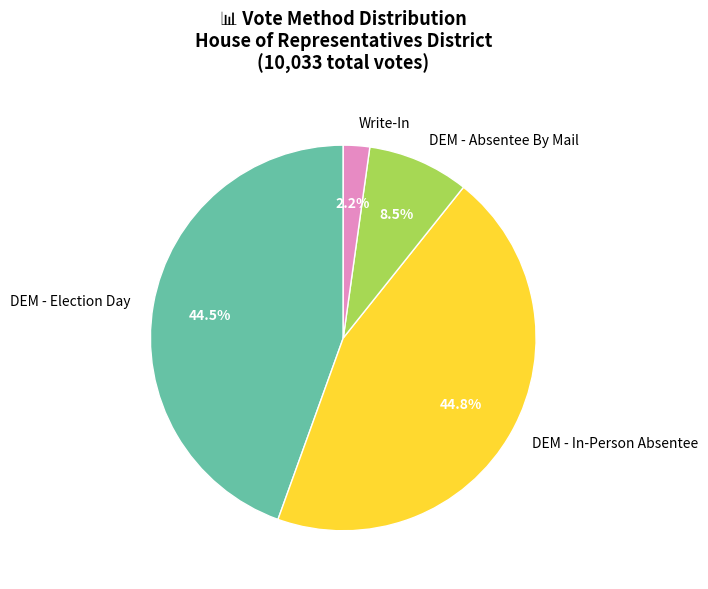

Which category has the smallest portion of the pie?

Write-In